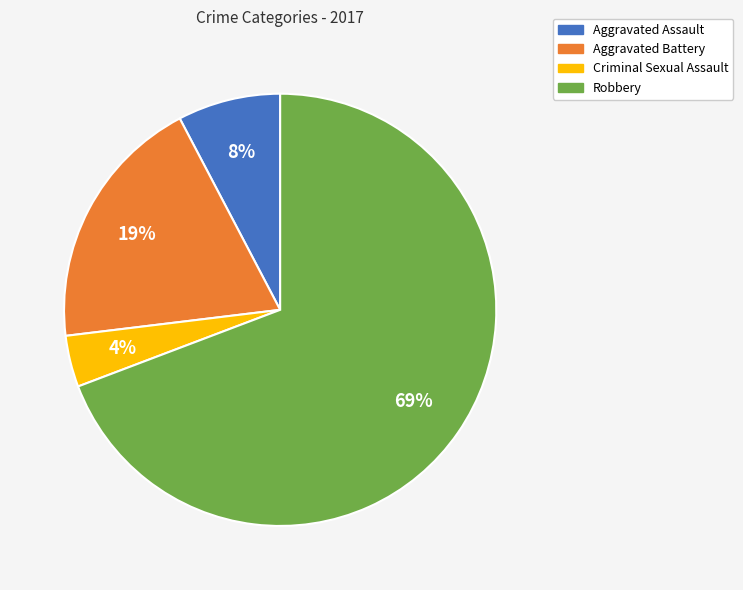

To the nearest percent, what percentage of the pie is Aggravated Assault?

8%